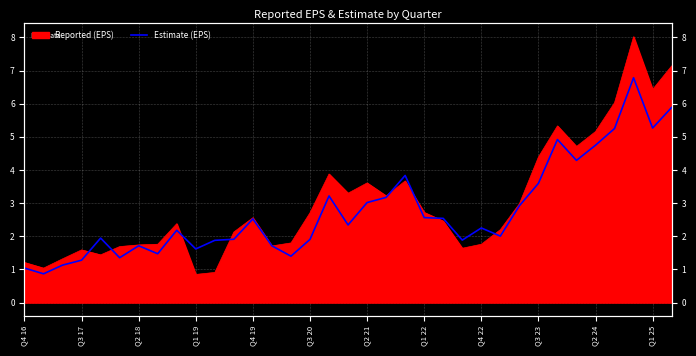

True or false: the data has more than 1 interior local peaks.

True